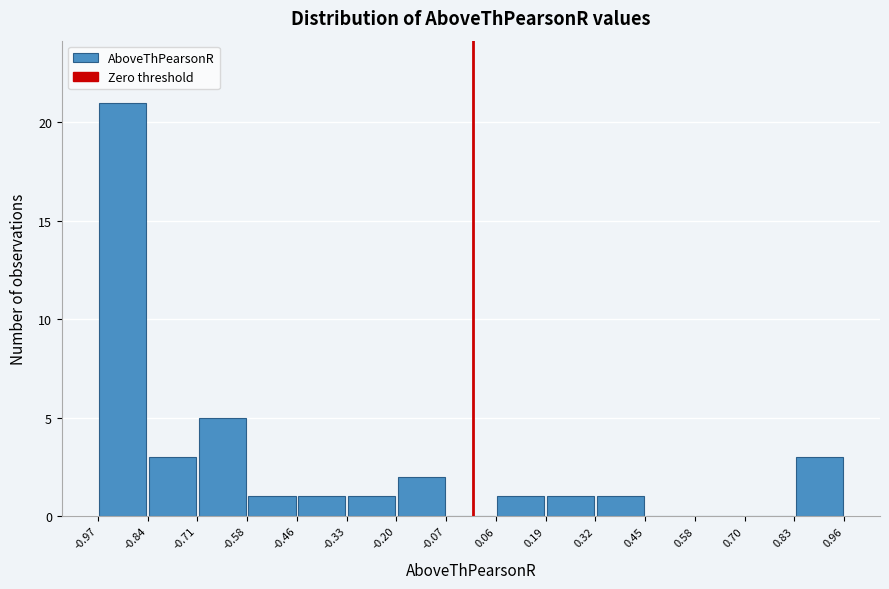

Reading left to right, list every bar in this chart as the range it spans on the x-axis followed by its height. The values are not printed on the chart, so give them approximately, as read against the axis.

-0.97 to -0.84: 21
-0.84 to -0.71: 3
-0.71 to -0.58: 5
-0.58 to -0.46: 1
-0.46 to -0.33: 1
-0.33 to -0.20: 1
-0.20 to -0.07: 2
-0.07 to 0.06: 0
0.06 to 0.19: 1
0.19 to 0.32: 1
0.32 to 0.45: 1
0.45 to 0.58: 0
0.58 to 0.70: 0
0.70 to 0.83: 0
0.83 to 0.96: 3